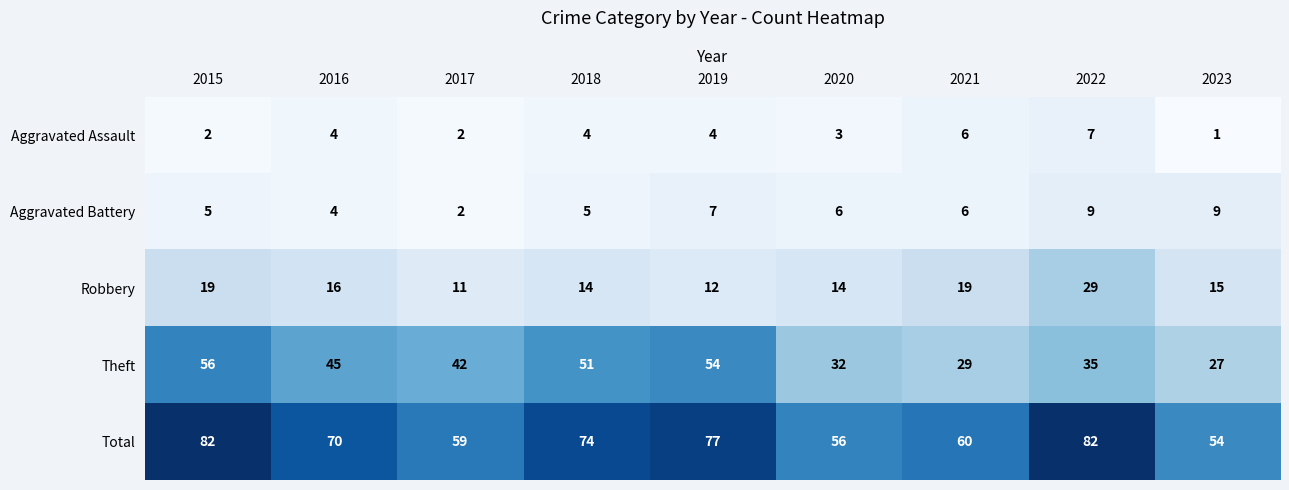

Between 2015 and 2021, which series saw the biggest shift?

Theft